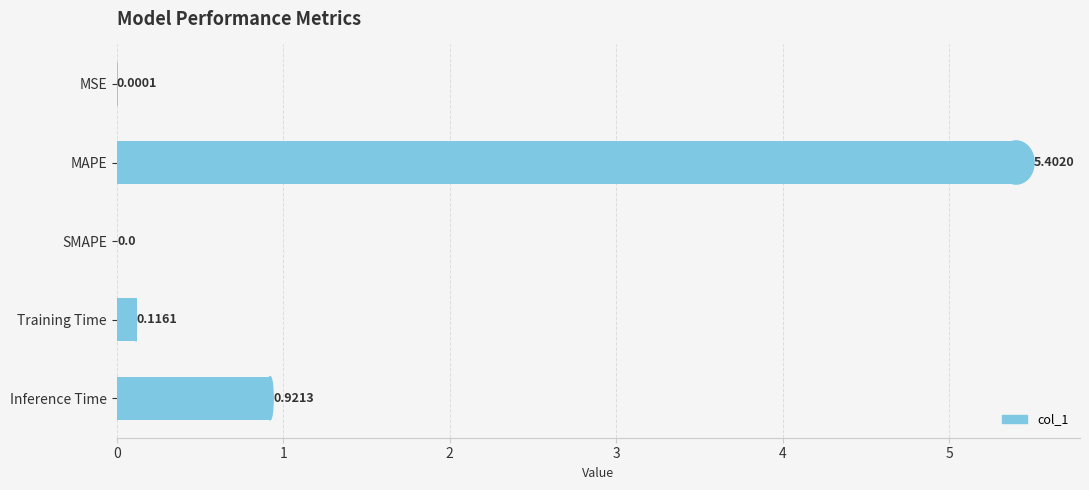

What is the change in value from SMAPE to Training Time?

+0.1